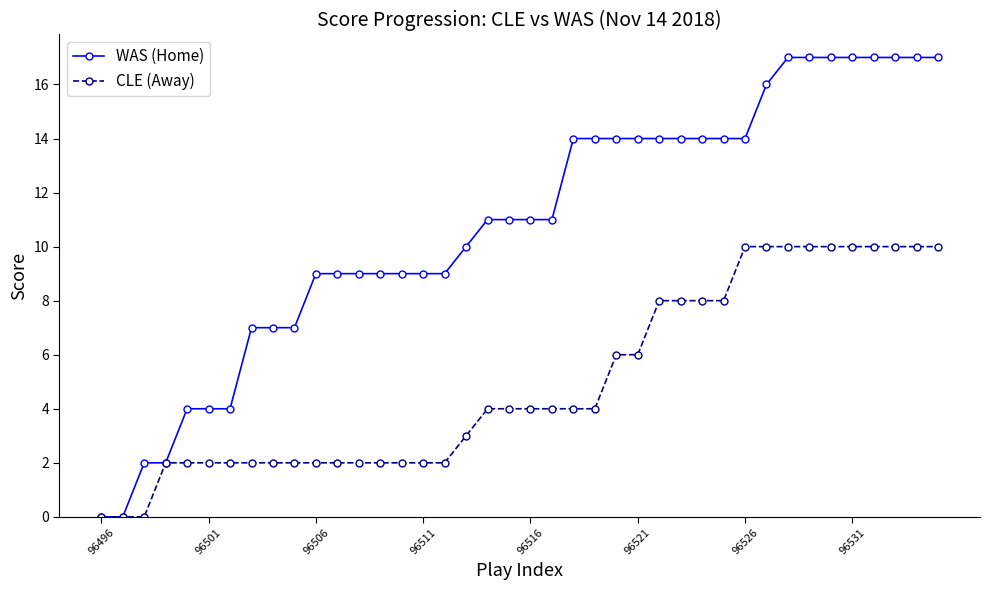

Which series has the largest range (max minus min)?

WAS (Home)